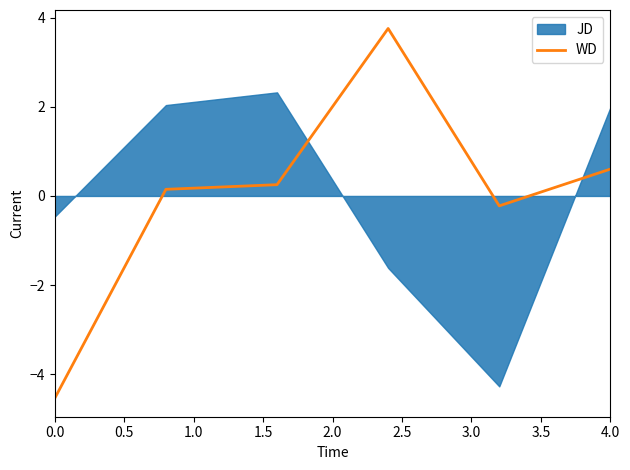

Is it true that WD equals -2.0 at 0.0?

False